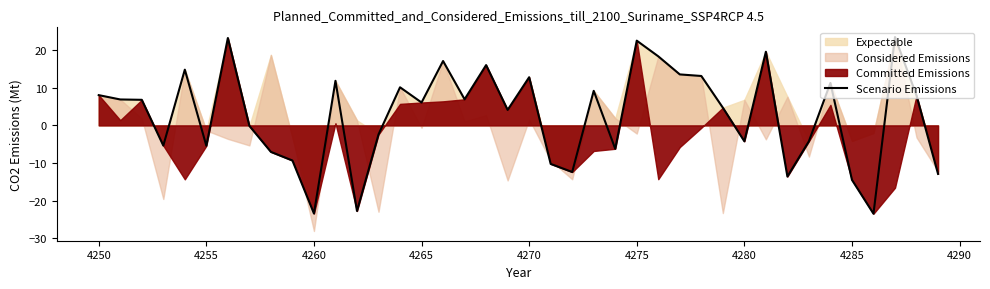

How many points are lower than both their immediate neighbors (excluding endpoints)?

12